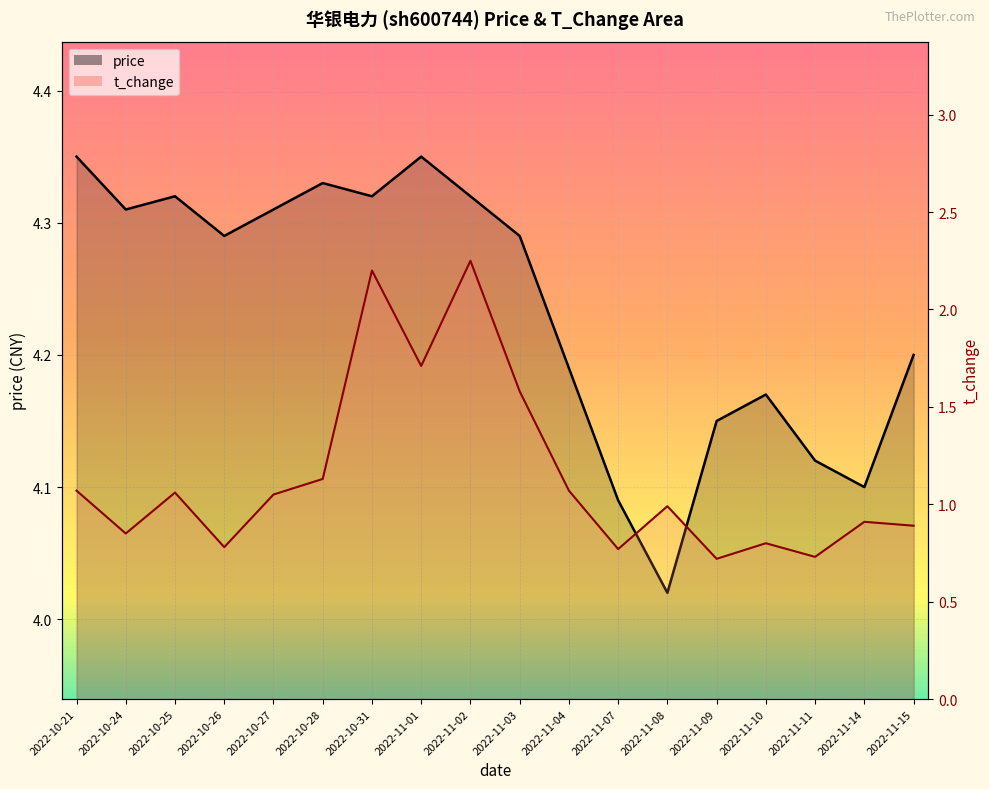

Where is the first local minimum for t_change?

2022-10-24